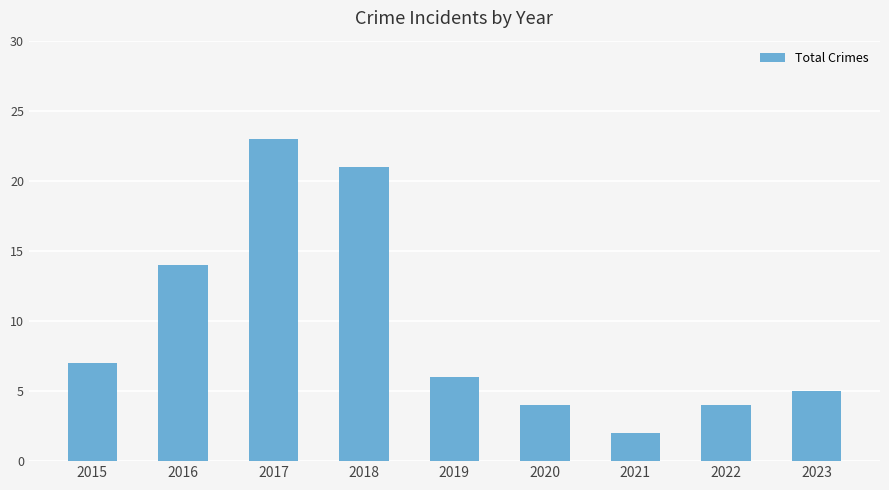

Approximately how many times larger is the value at 2021 compared to 2017?

0.1